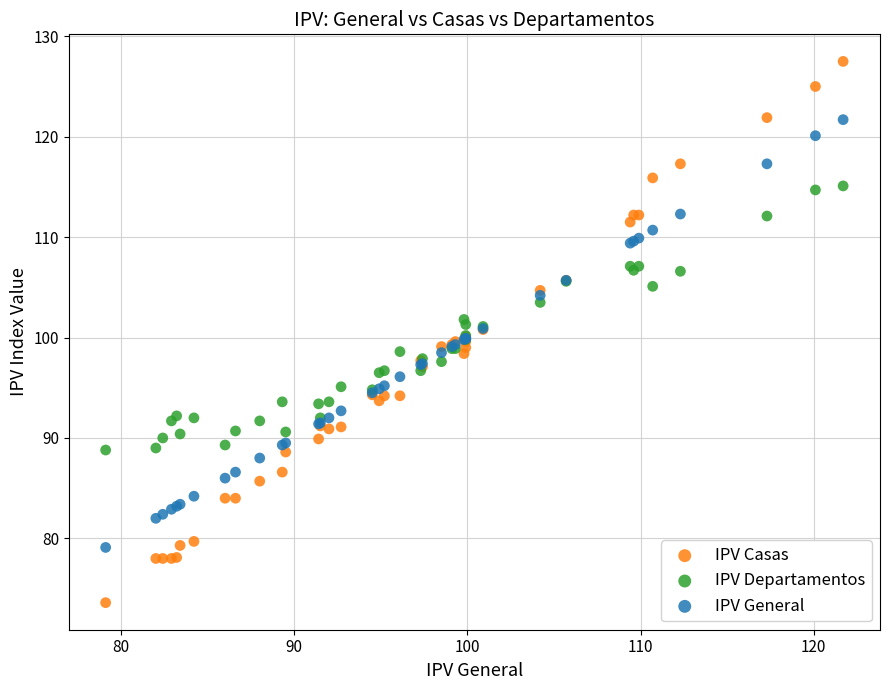

Which series reaches the maximum Y coordinate?

IPV Casas